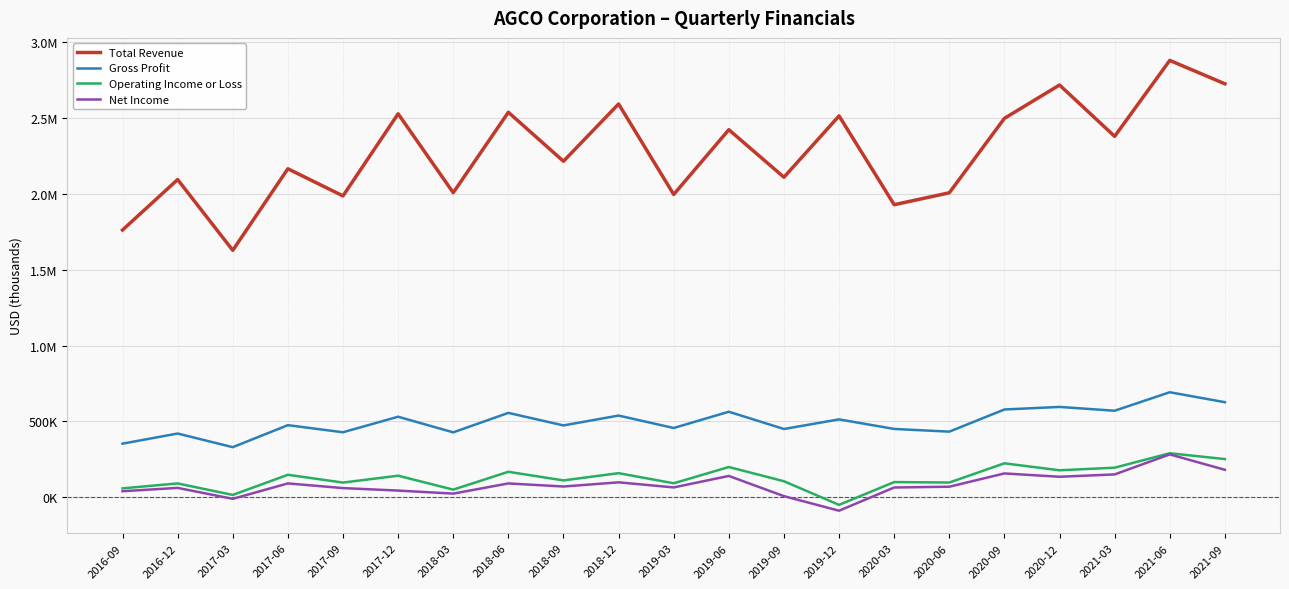

Rank the series by their maximum value, from highest to lowest.

Total Revenue, Gross Profit, Operating Income or Loss, Net Income